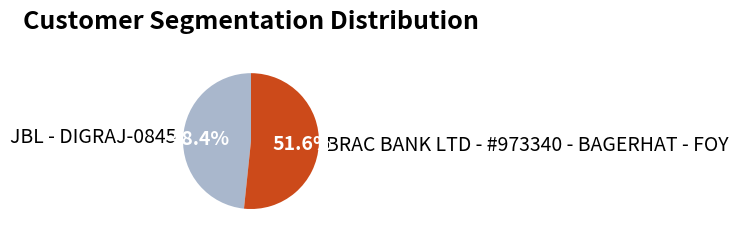

To the nearest percent, what percentage of the pie is JBL - DIGRAJ-0845?

48%